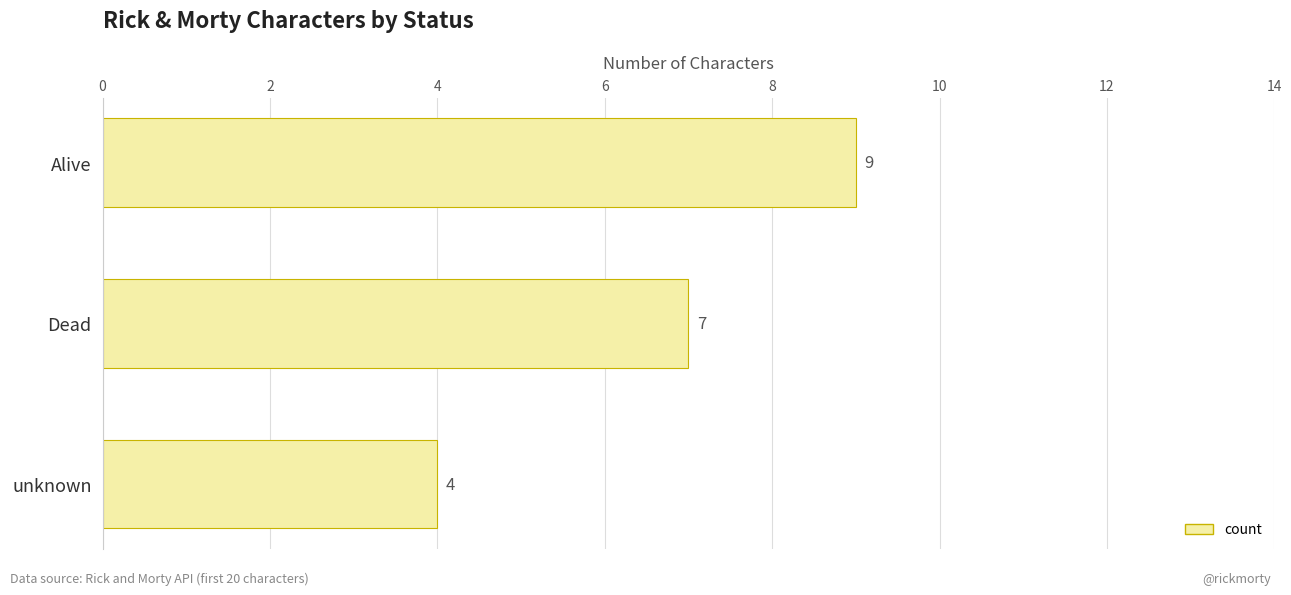

What is the maximum value shown in the chart?

9